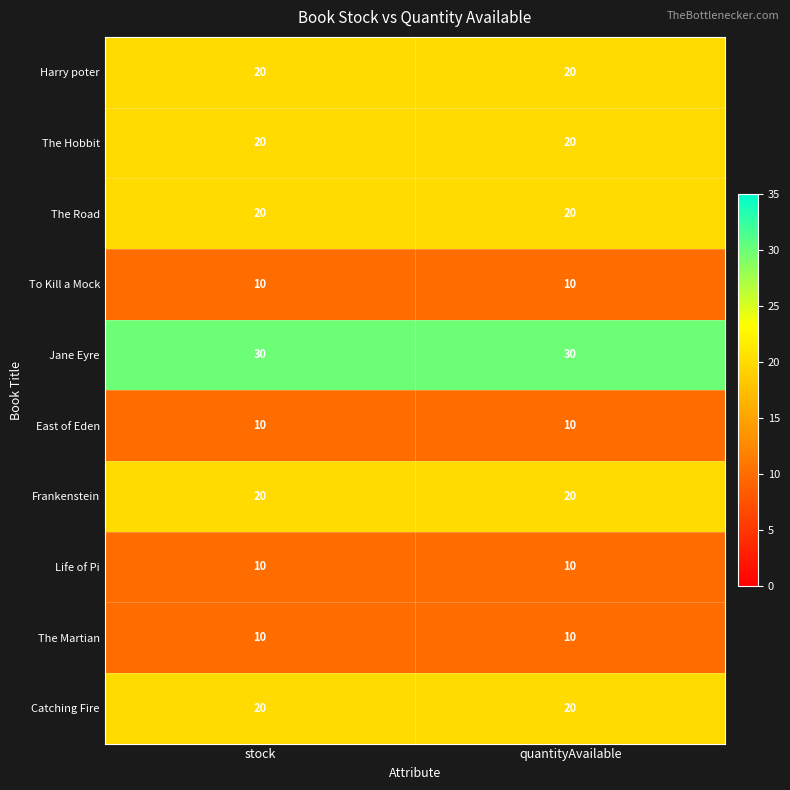

True or false: Catching Fire has a value of 20 at quantityAvailable.

True